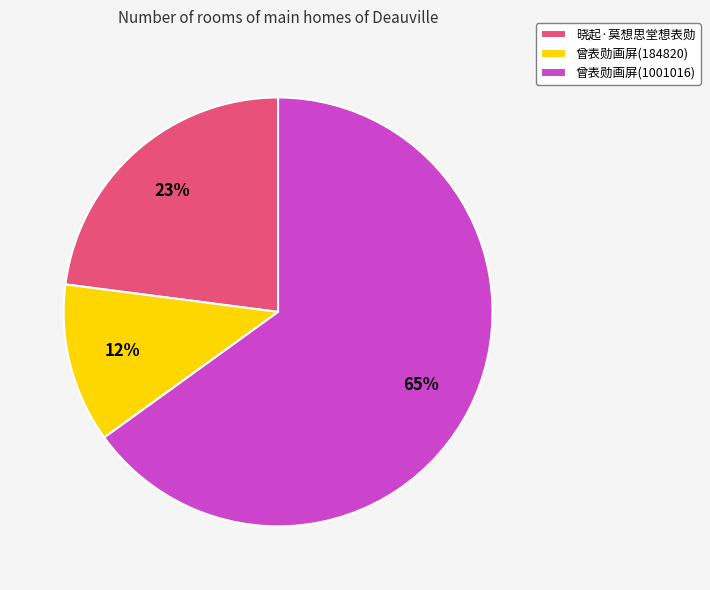

To the nearest percent, what is the average slice percentage?

33%